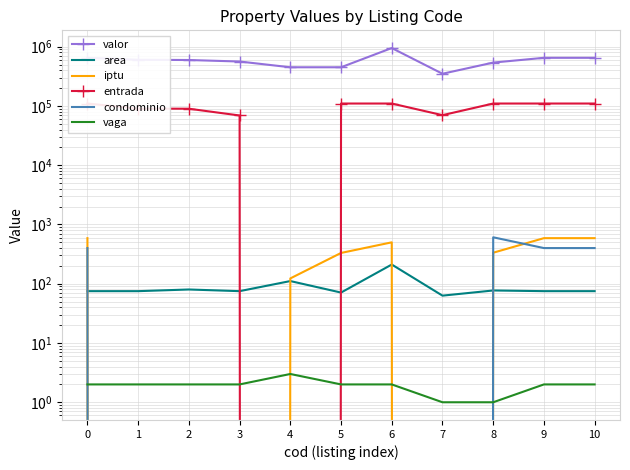

How many condominio values are between 0 and 400?

10